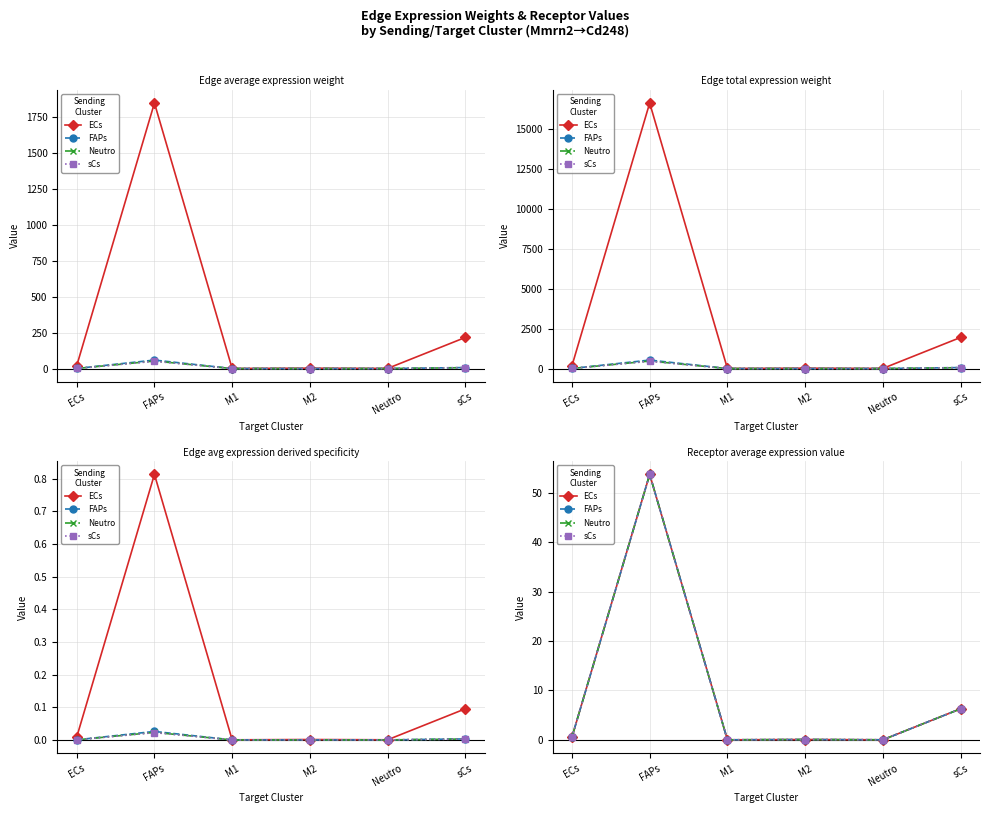

True or false: FAPs has a value of 0.0 at Neutro.

False